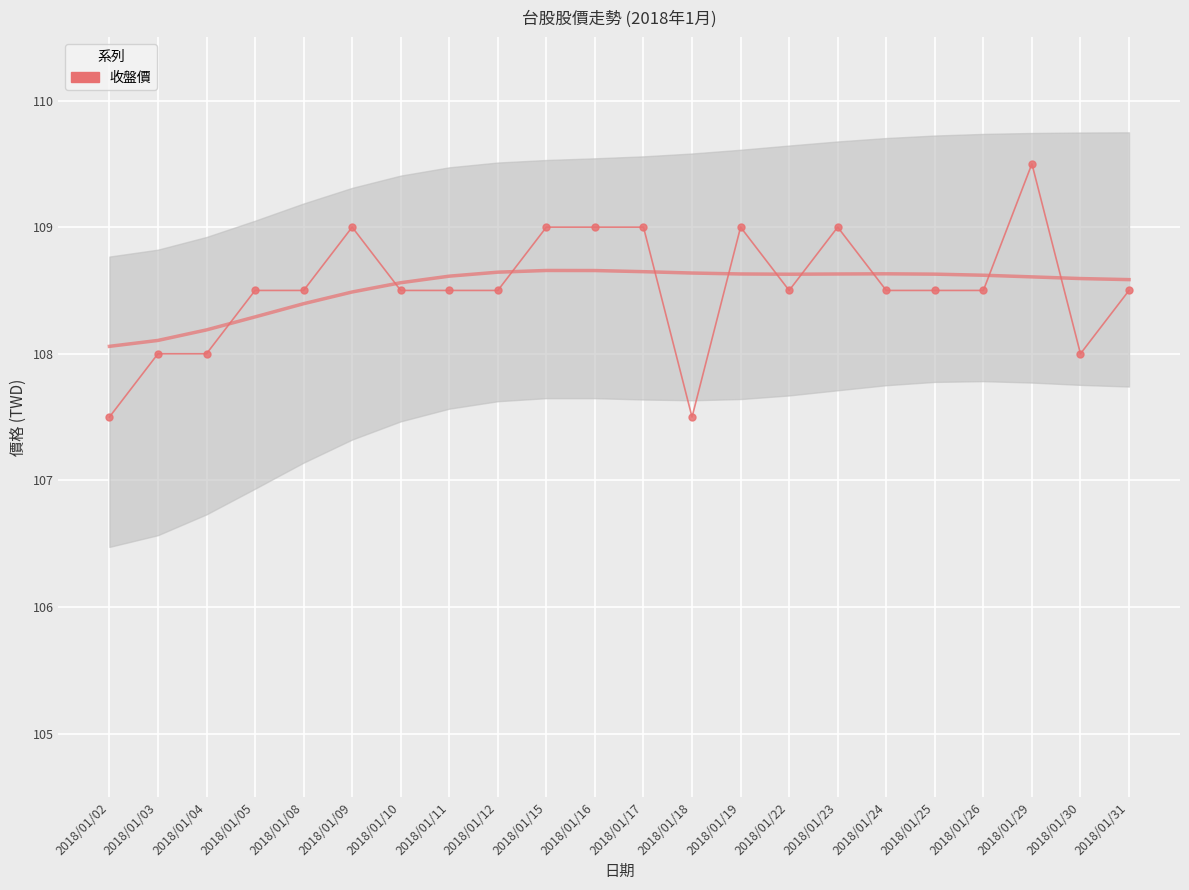

The chart shows a value of 108.0 at 2018/01/03. True or false?

True